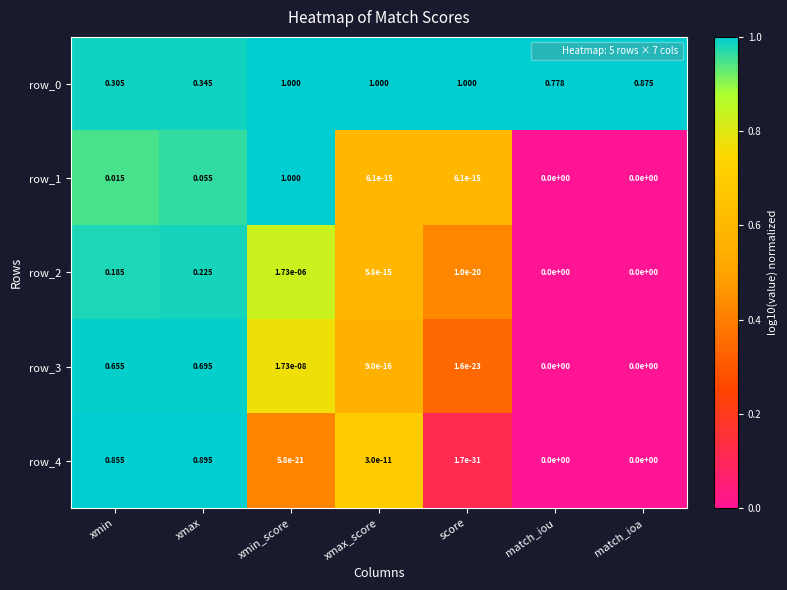

At which label does row_3 reach its peak?

xmax